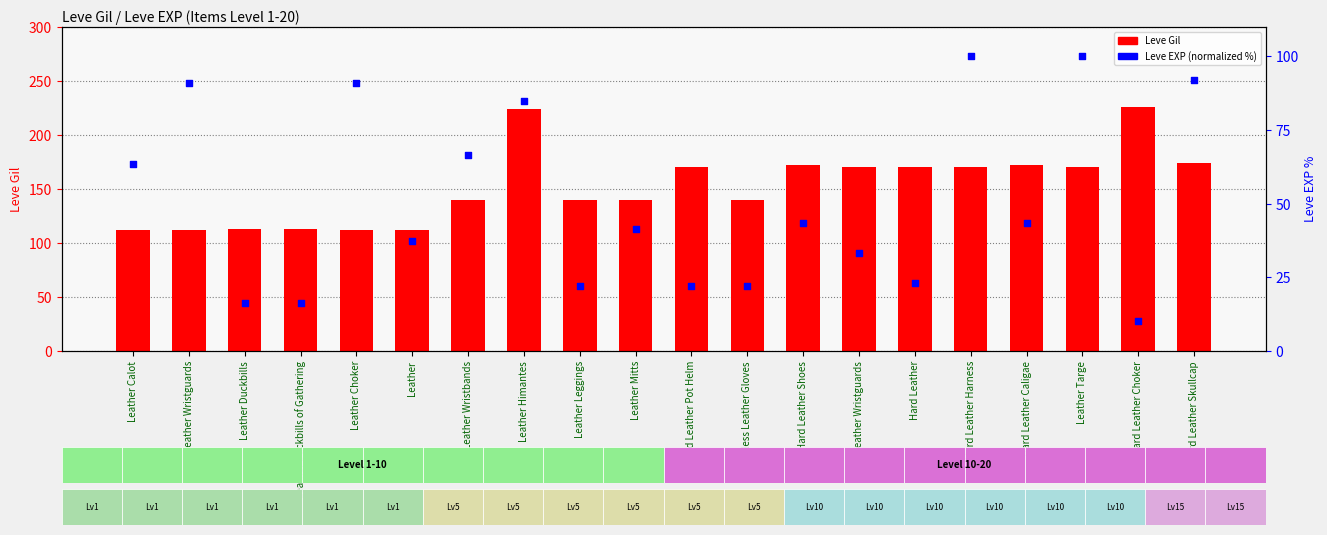

Is the value of Leve EXP (normalized) at Leather Duckbills of Gathering greater than the value of Leve Gil at Hard Leather Caligae?

No